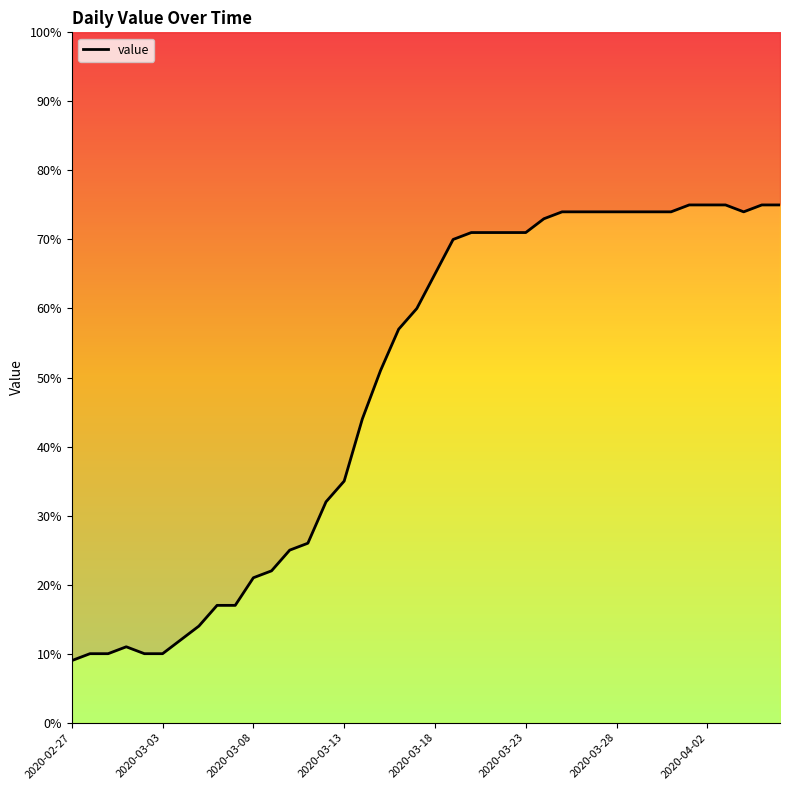

Read the value at 27, to the nearest 5.

75